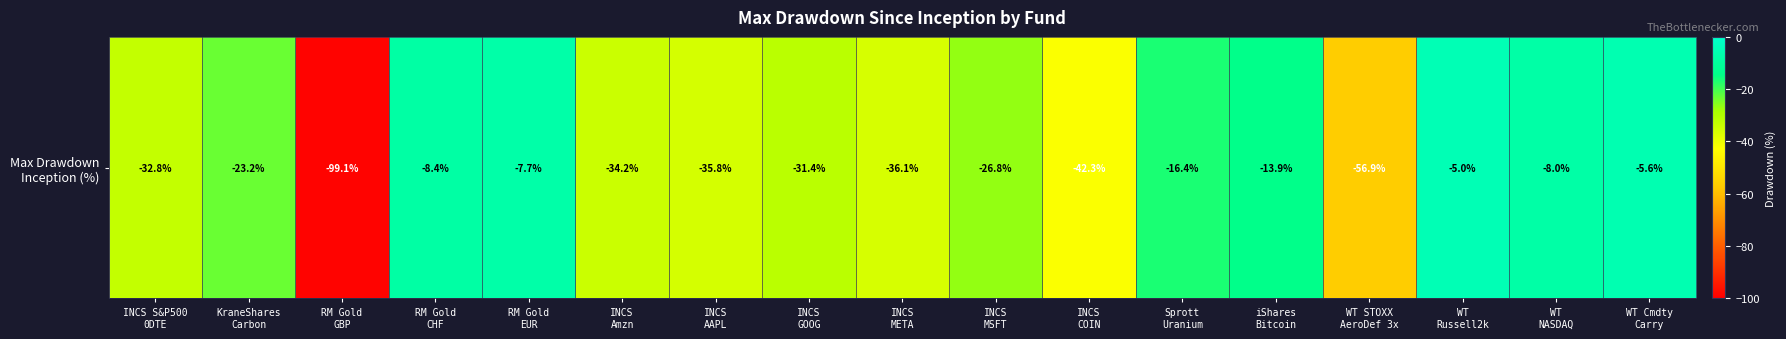

The chart shows a value of -28.5 at Sprott
Uranium. True or false?

False